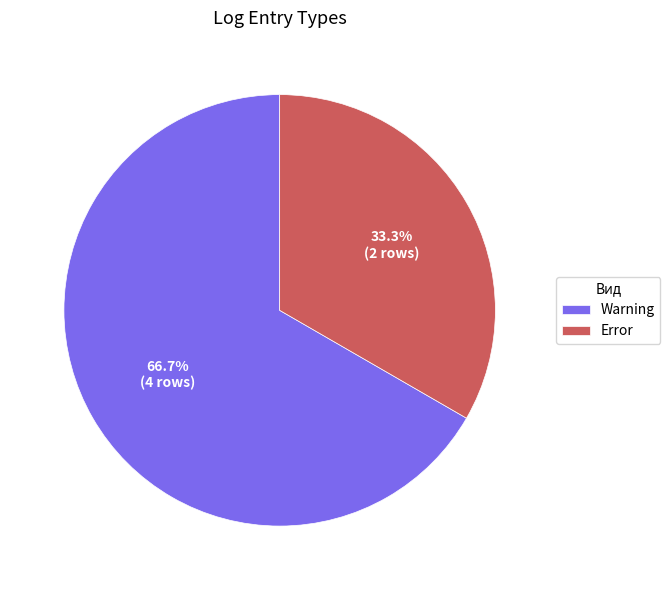

Which slice represents more than half of the pie?

Warning